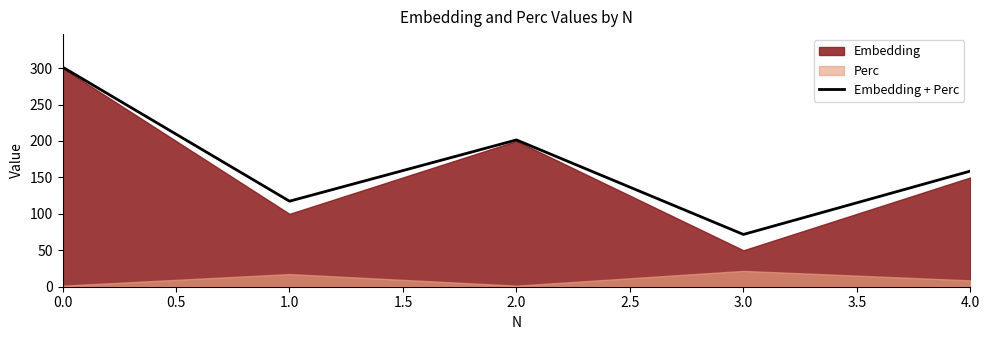

List the labels in order of Embedding + Perc value, largest first.

0.0, 2.0, 4.0, 1.0, 3.0